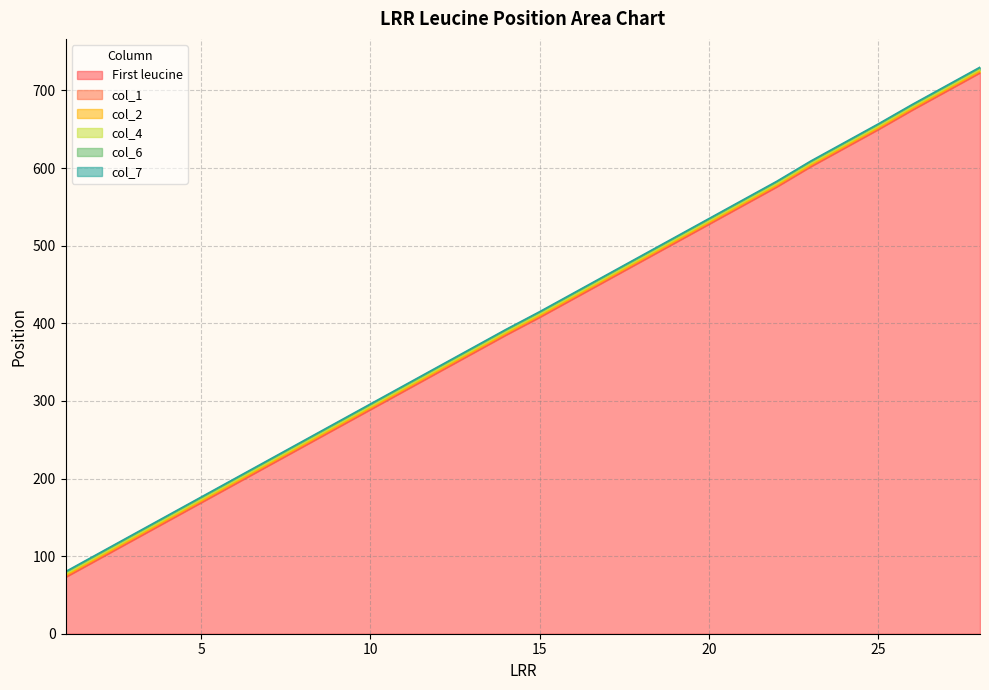

Rank the series by their maximum value, from highest to lowest.

col_7, col_6, col_4, col_2, col_1, First leucine